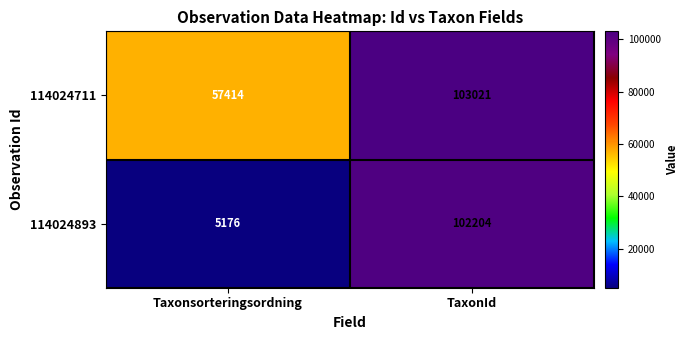

Rank the series by their average value, from highest to lowest.

114024711, 114024893